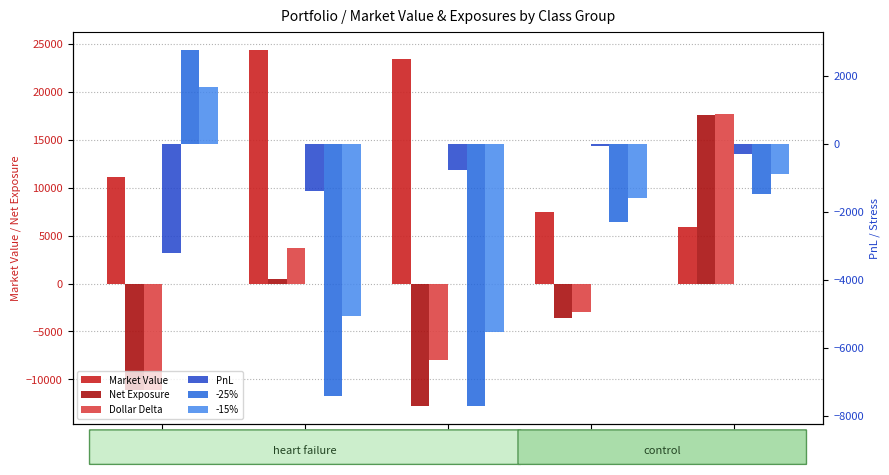

At which category does the chart reach its minimum across all series?

QQQ